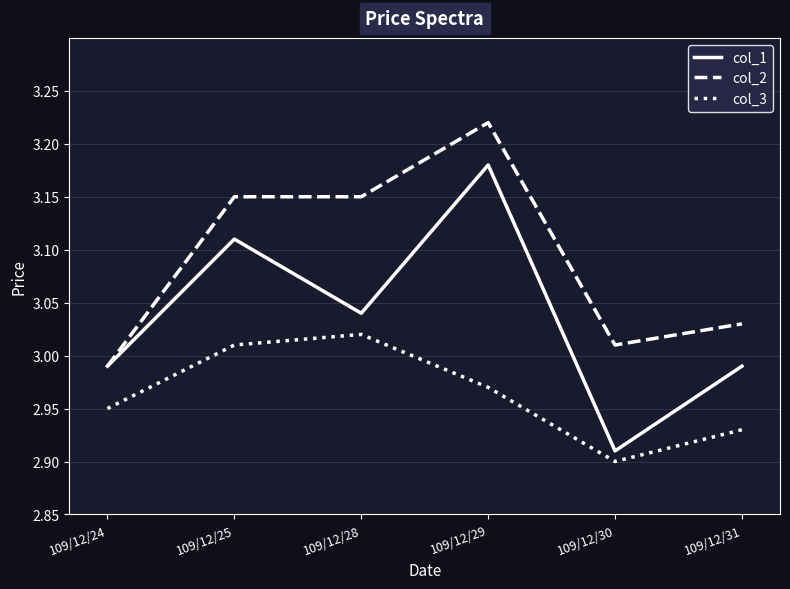

Is it true that col_1 equals 1.6 at 109/12/29?

False